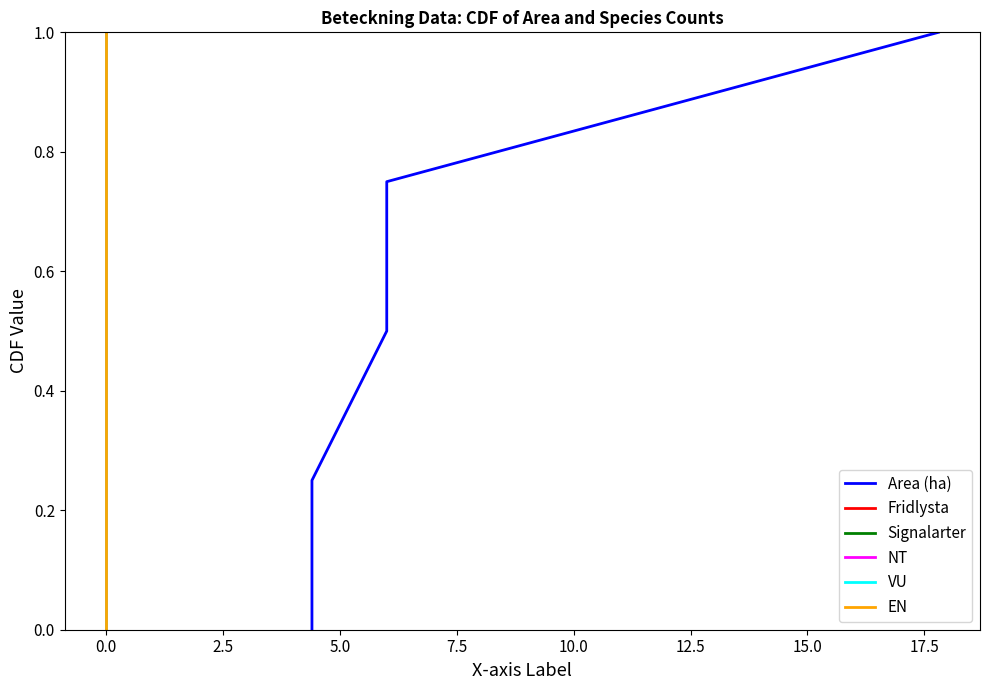

True or false: EN and Signalarter cross at least once.

False